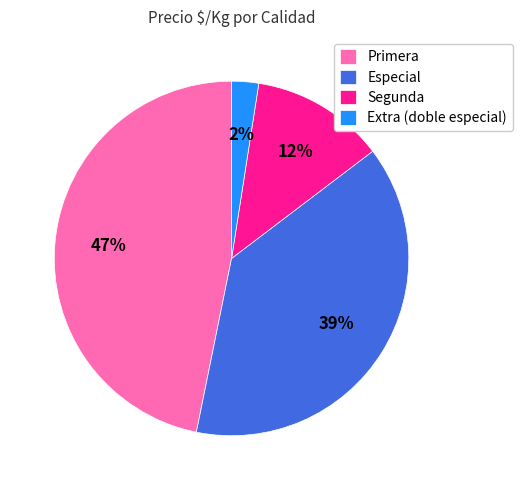

Is there a majority slice in this chart?

No